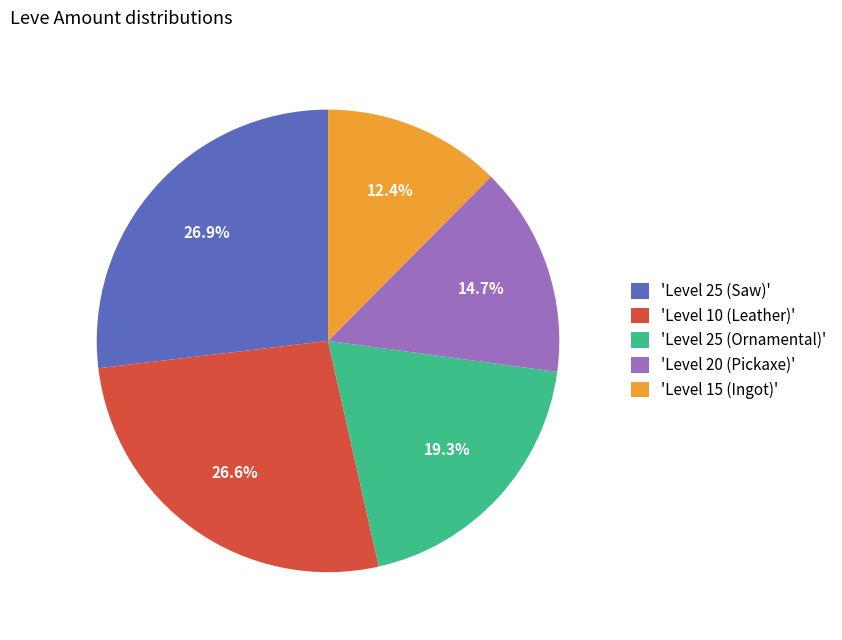

Which has a higher value, 'Level 15 (Ingot)' or 'Level 25 (Ornamental)'?

'Level 25 (Ornamental)'